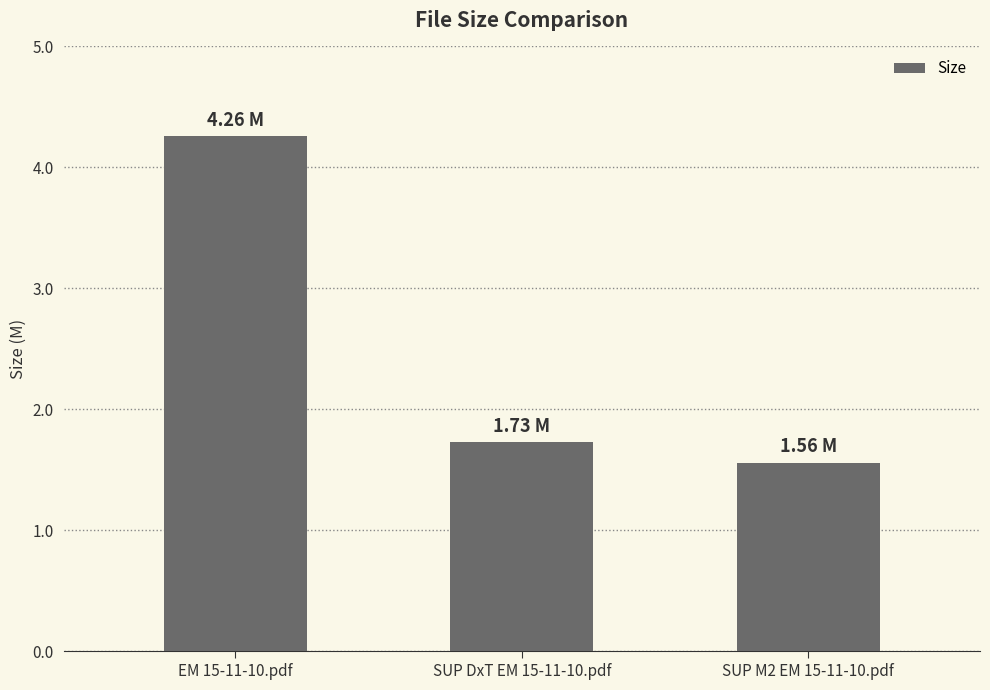

Which has a higher value, SUP M2 EM 15-11-10.pdf or SUP DxT EM 15-11-10.pdf?

SUP DxT EM 15-11-10.pdf